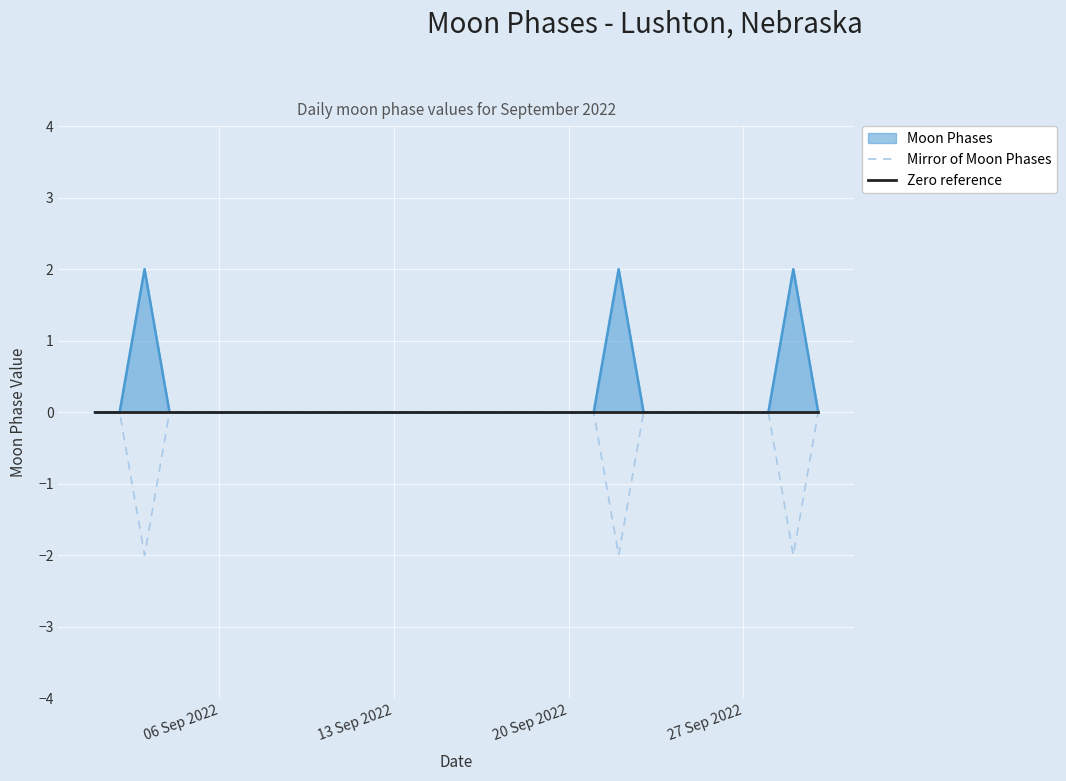

True or false: Zero reference and Mirror of Moon Phases cross at least once.

False